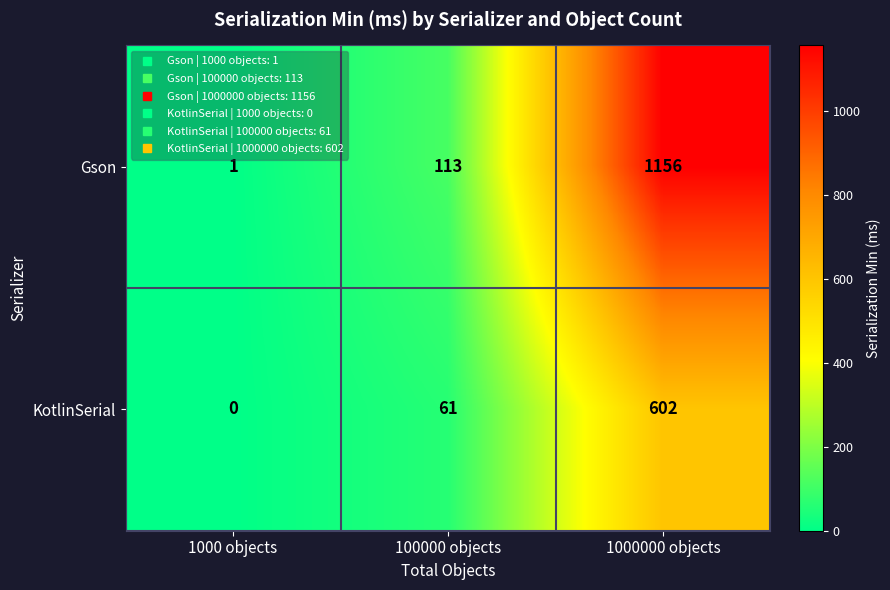

What is the difference between the Gson values at 1000 objects and 100000 objects?

112